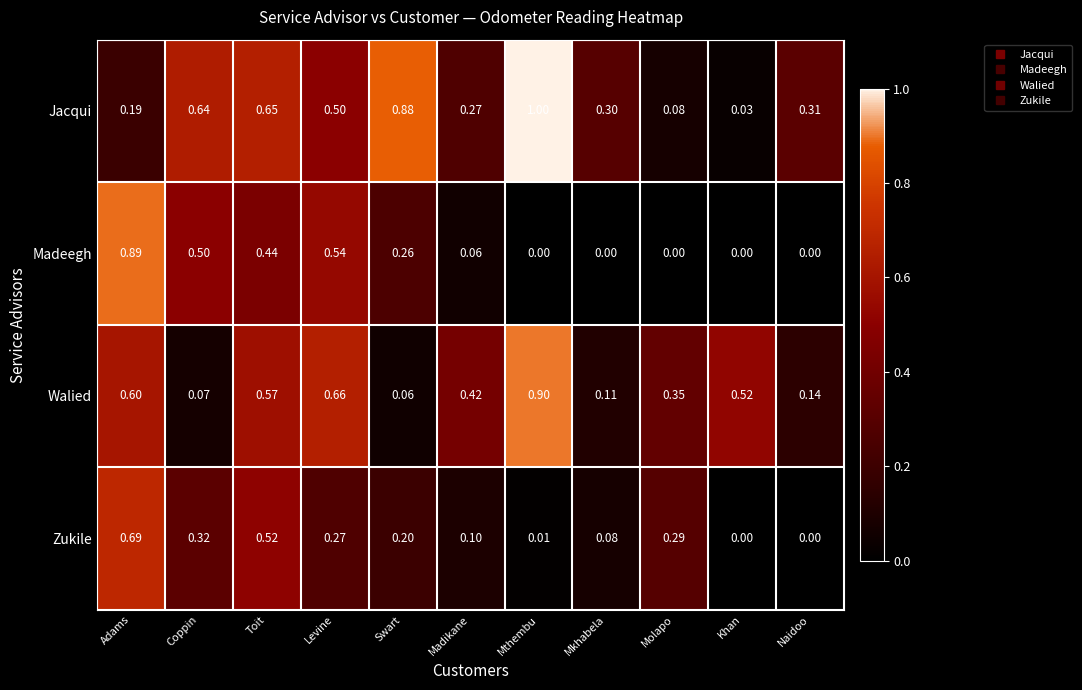

At which category does the chart reach its peak across all series?

Mthembu